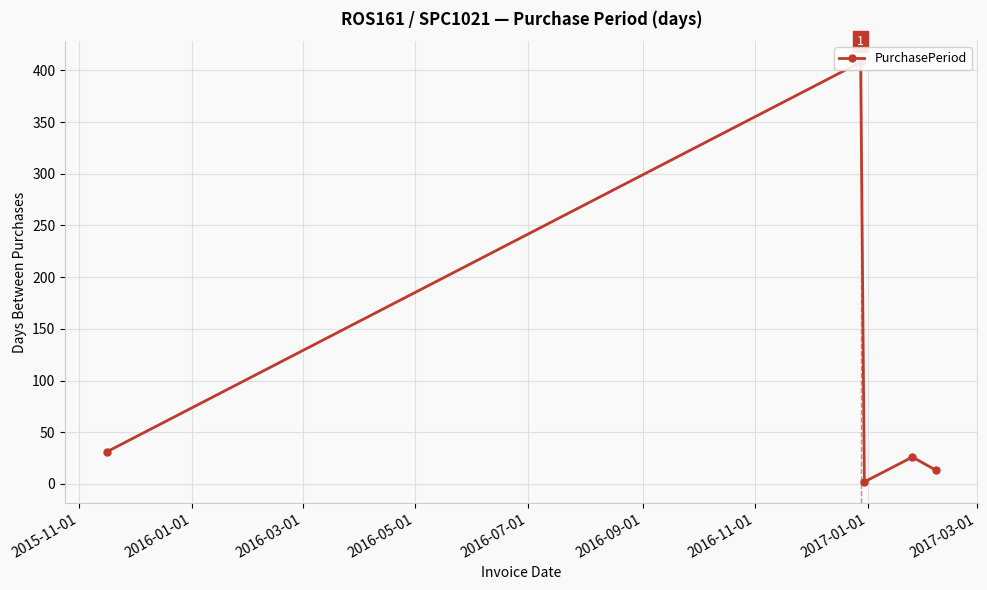

What is the difference between the second highest and minimum values?

29